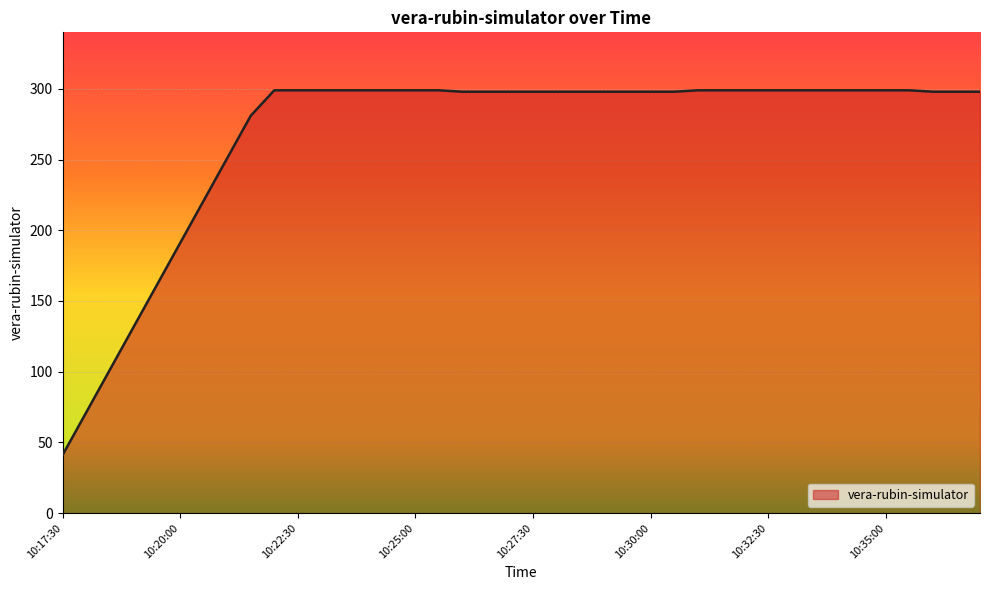

What is the greatest value displayed?

299